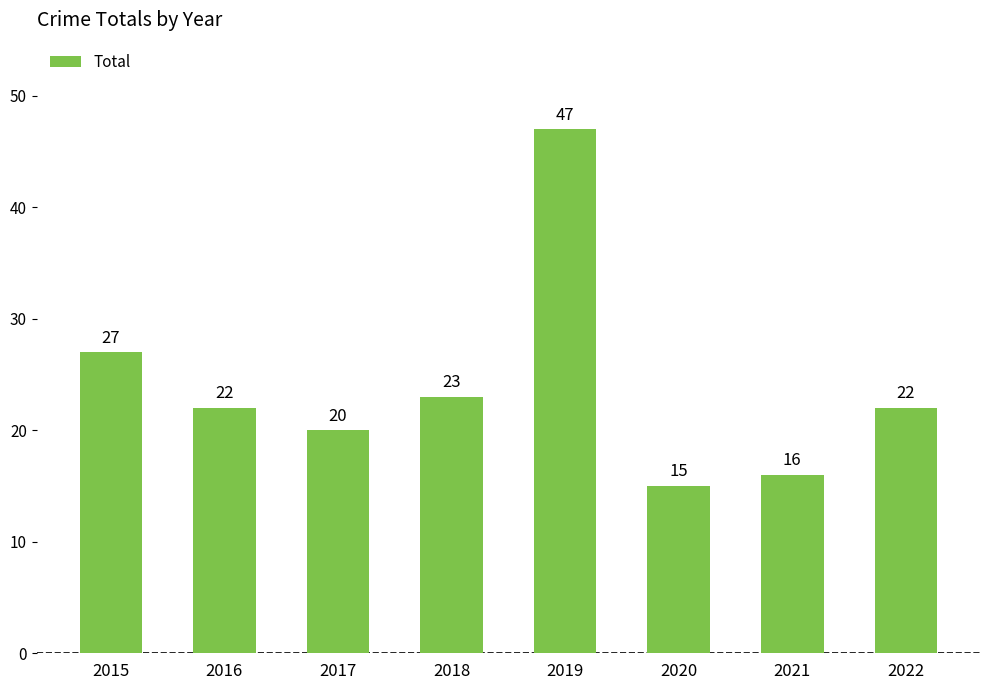

What is the sum of the values at 2016 and 2020?

37